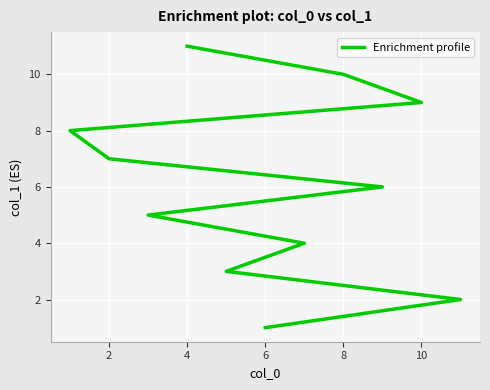

Is it true that the value at 10 is 9?

False